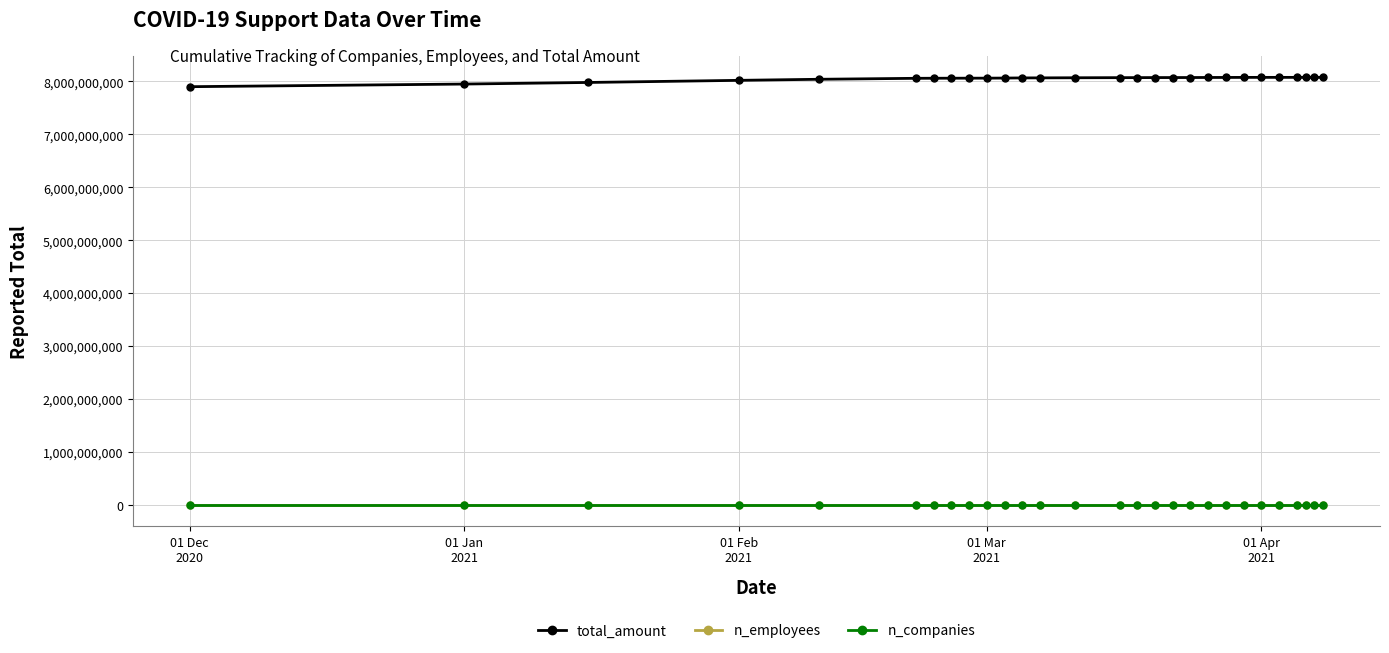

What is the minimum value for n_companies?

75100